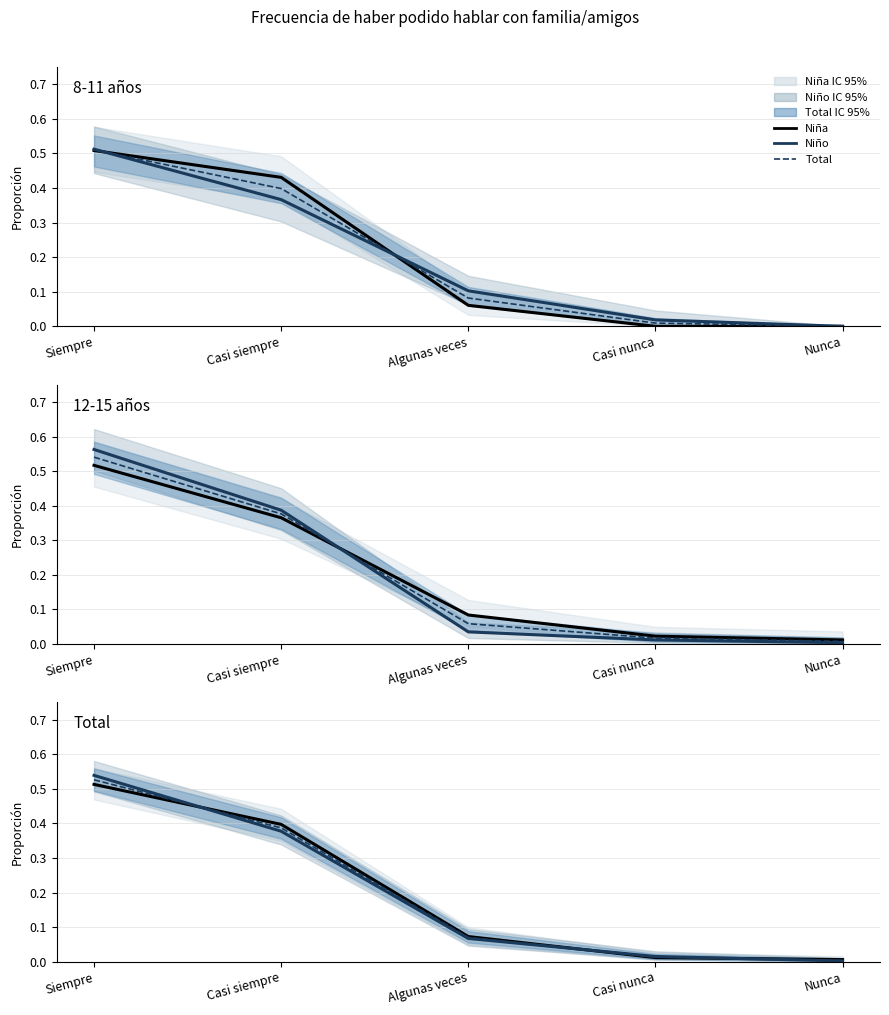

At which category is the sum across all series the highest?

Siempre